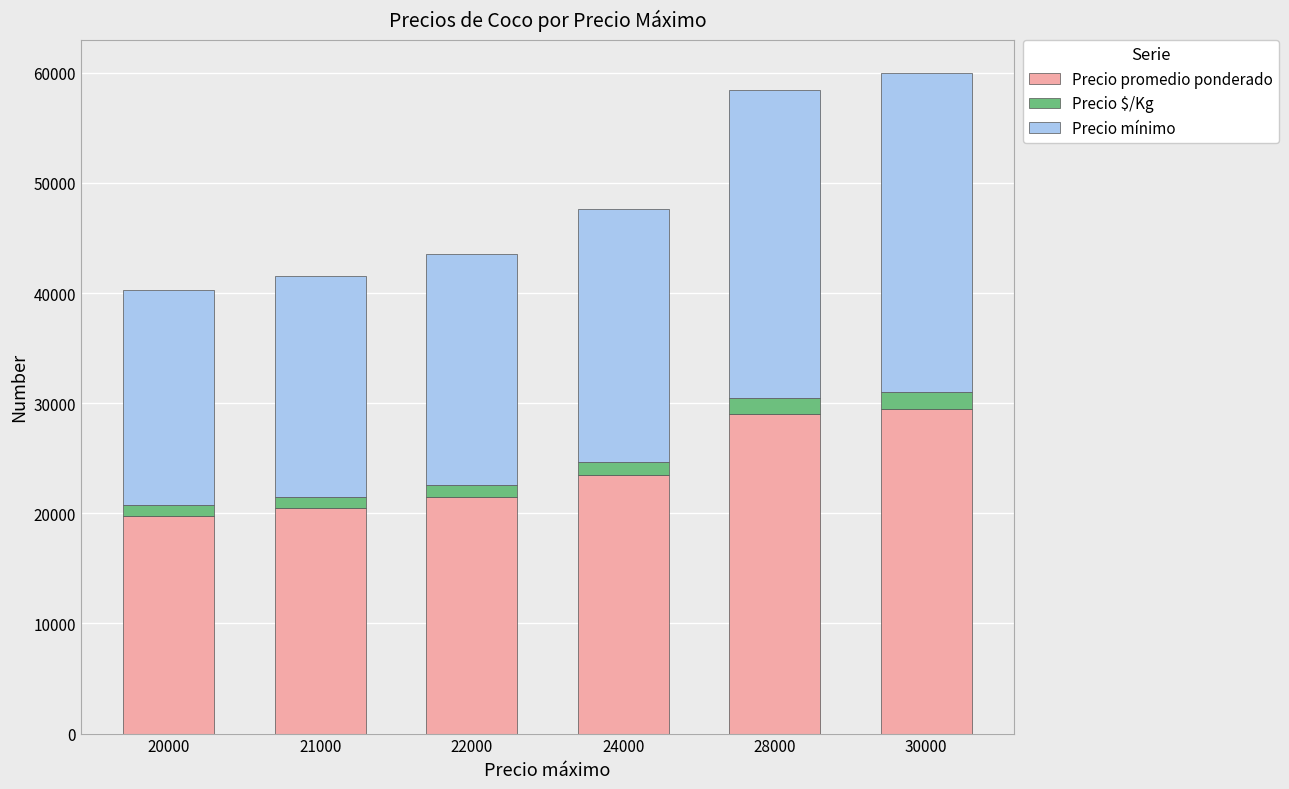

What is the total value across all series at 24000?

47675